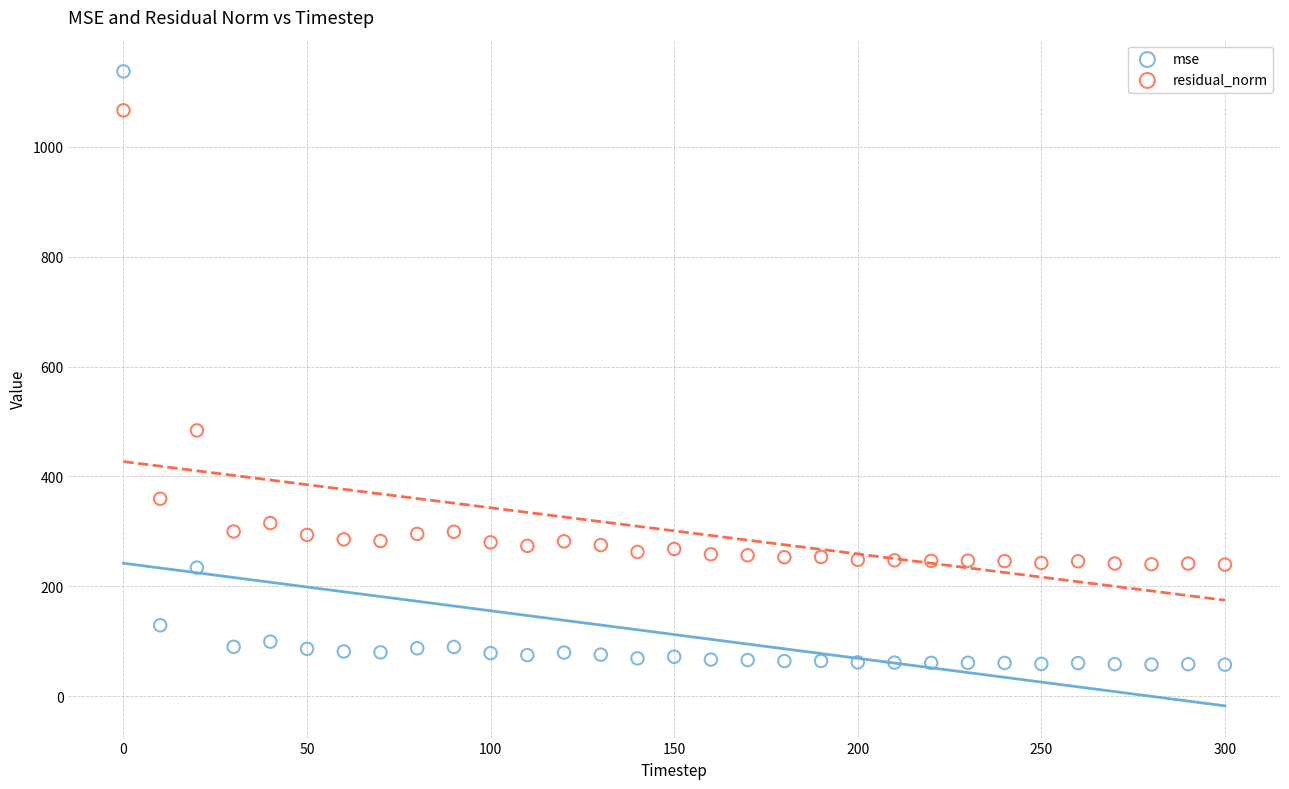

Which series reaches the maximum Y coordinate?

mse